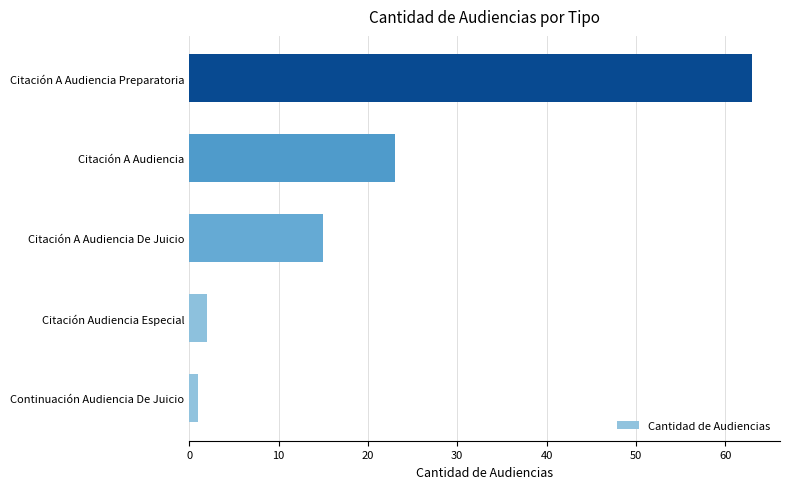

List the labels in order of value, largest first.

Citación A Audiencia Preparatoria, Citación A Audiencia, Citación A Audiencia De Juicio, Citación Audiencia Especial, Continuación Audiencia De Juicio